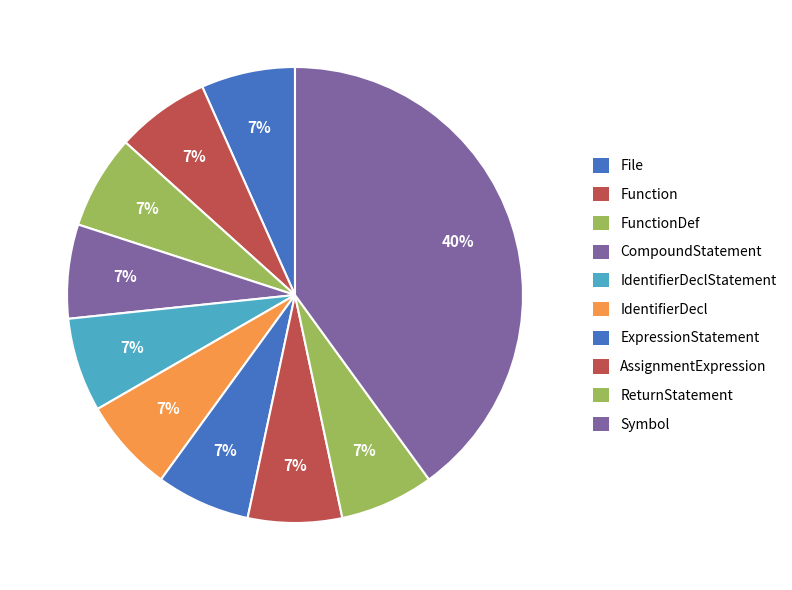

How many segments does this pie chart have?

10